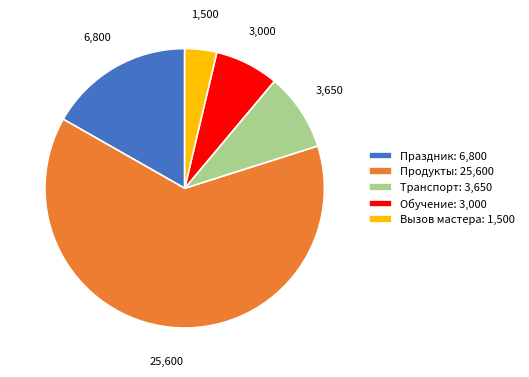

Is there any slice that represents more than half of the pie?

Yes